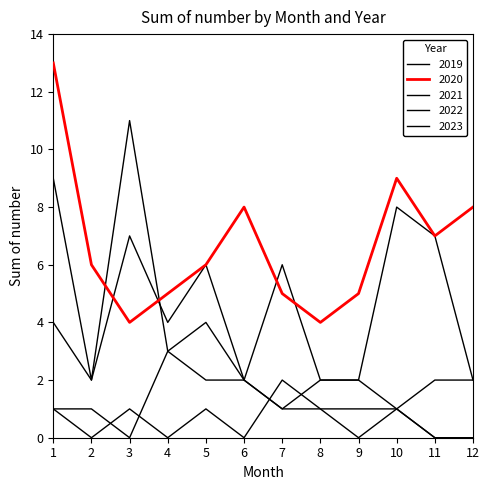

Which series has the largest total across all categories?

2020